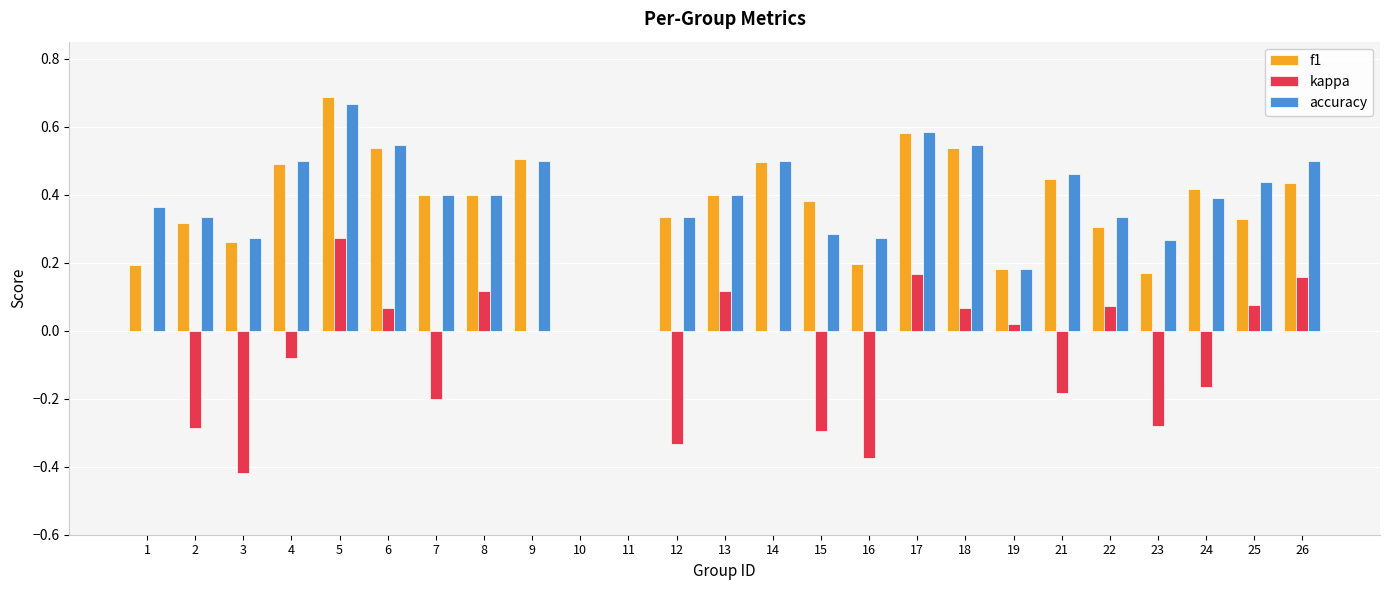

What are all the series names shown in the legend?

f1, kappa, accuracy